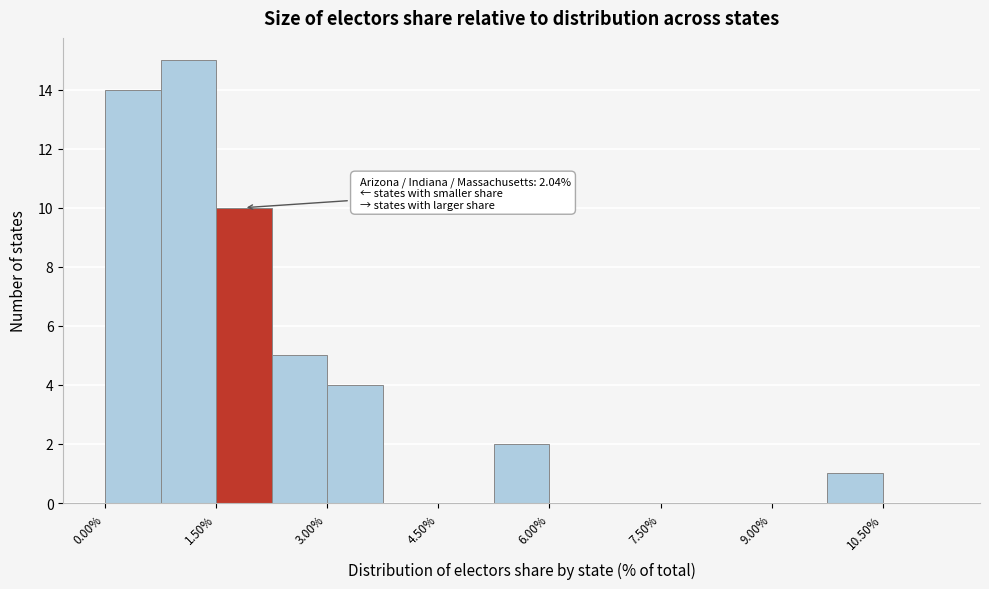

Around what value on the x-axis is the tallest bar? Give the approximate position of its centre, as read against the axis.

1.2